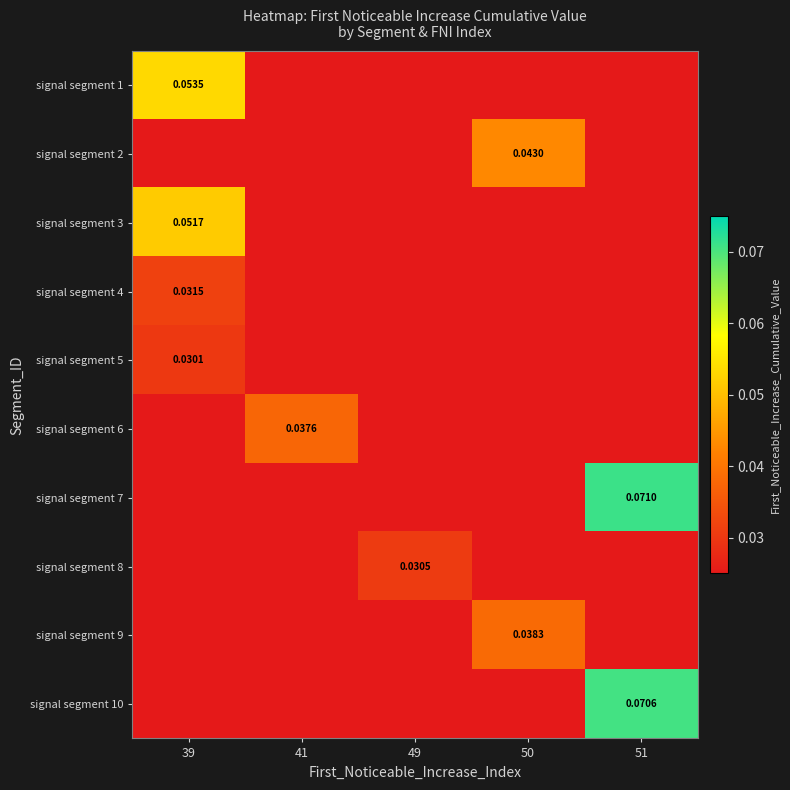

Which category has the lowest value in the signal segment 6 series?

39